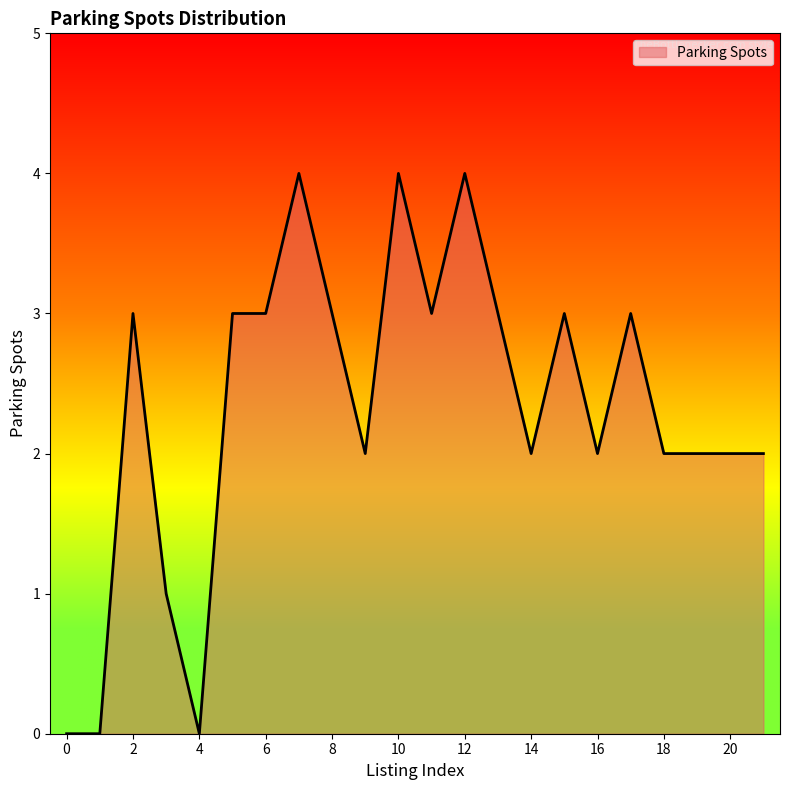

What is the difference between the maximum and minimum values?

4